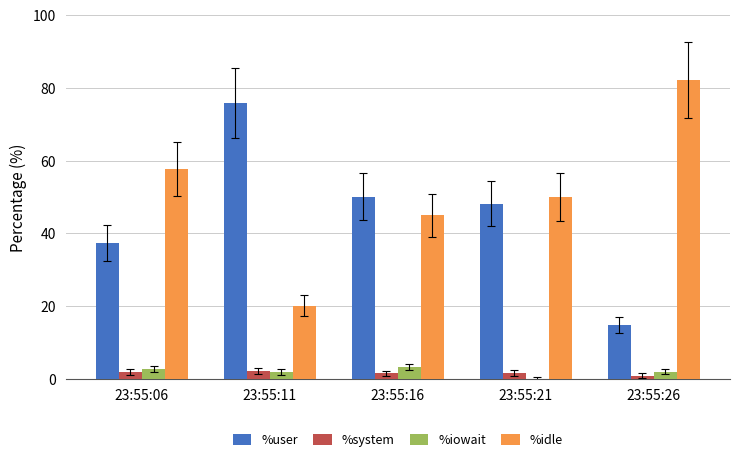

What is the spread (max minus min) of values at 23:55:26?

81.2